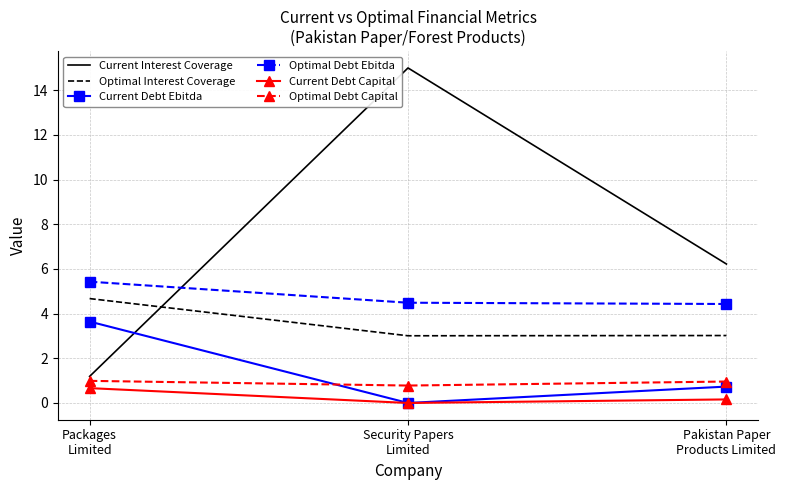

What is the total value across all series at Security Papers
Limited?

23.3